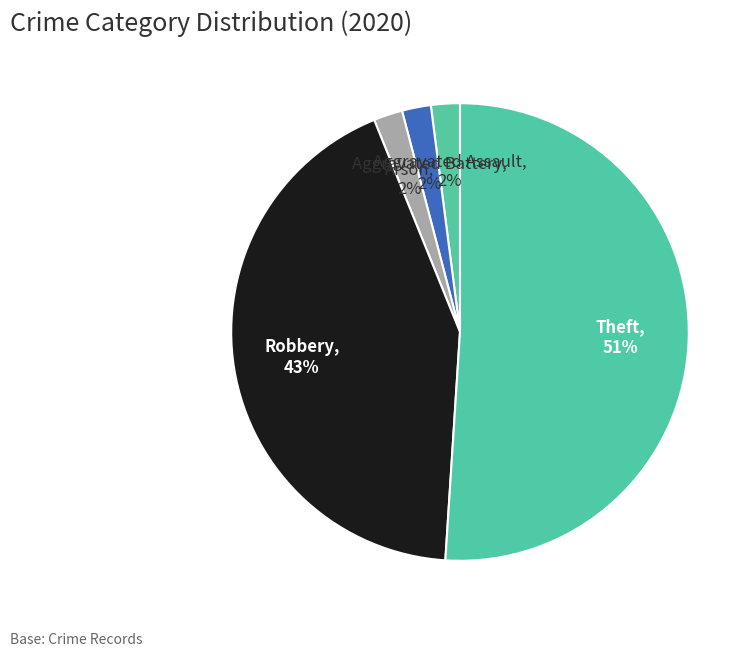

Do Aggravated Battery and Robbery together represent more than half of the pie?

No